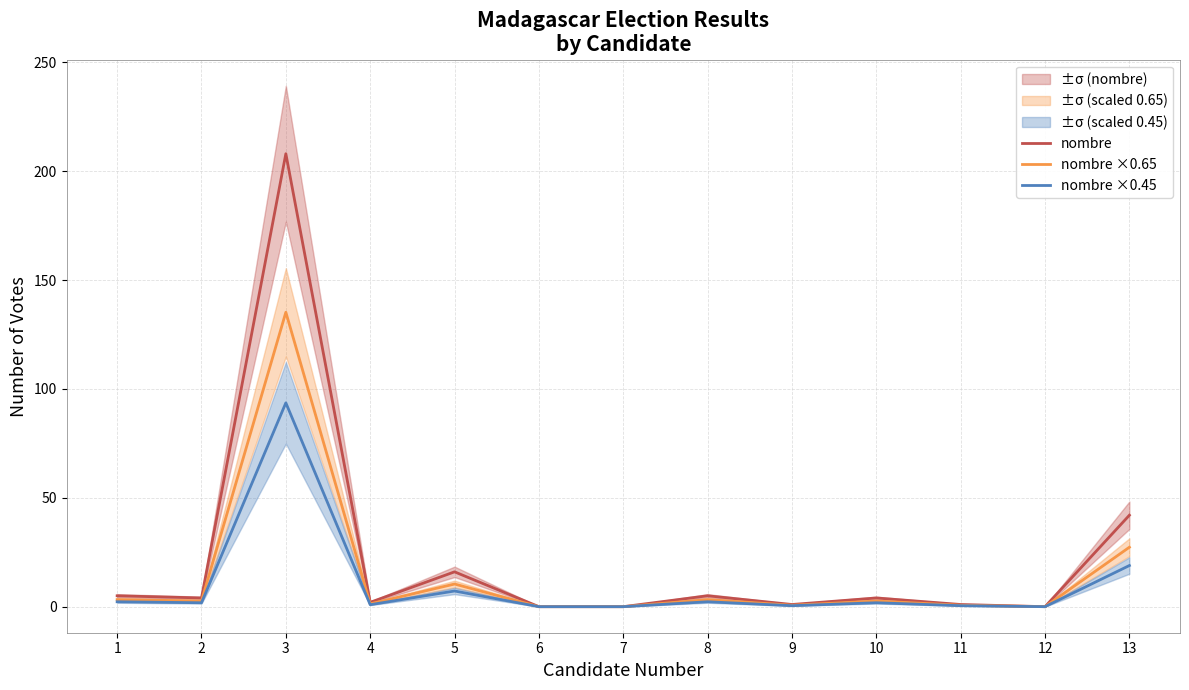

True or false: nombre ×0.45 has a value of 2.2 at 1.

True